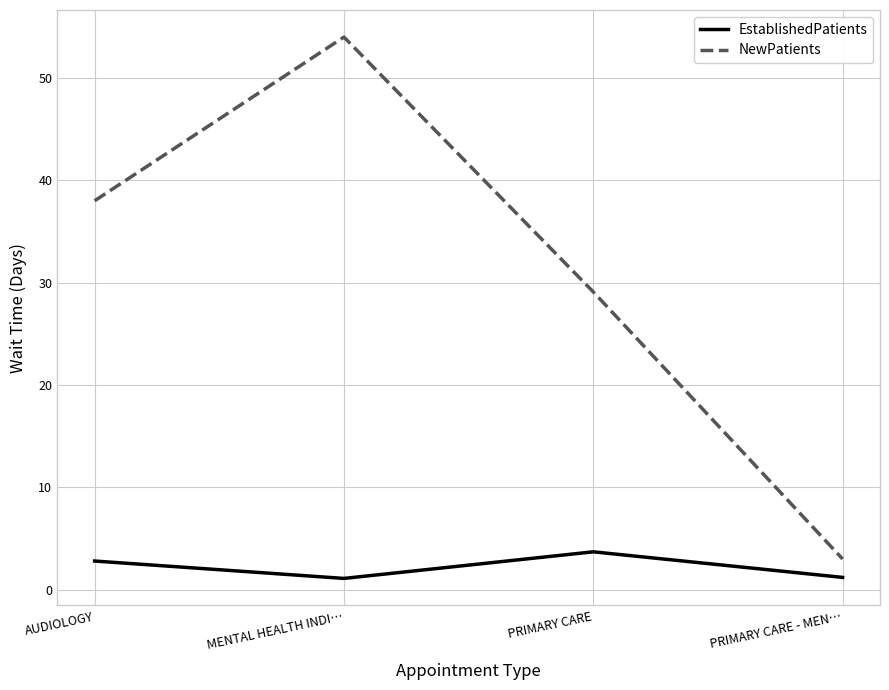

At how many categories does at least one series exceed 43?

1